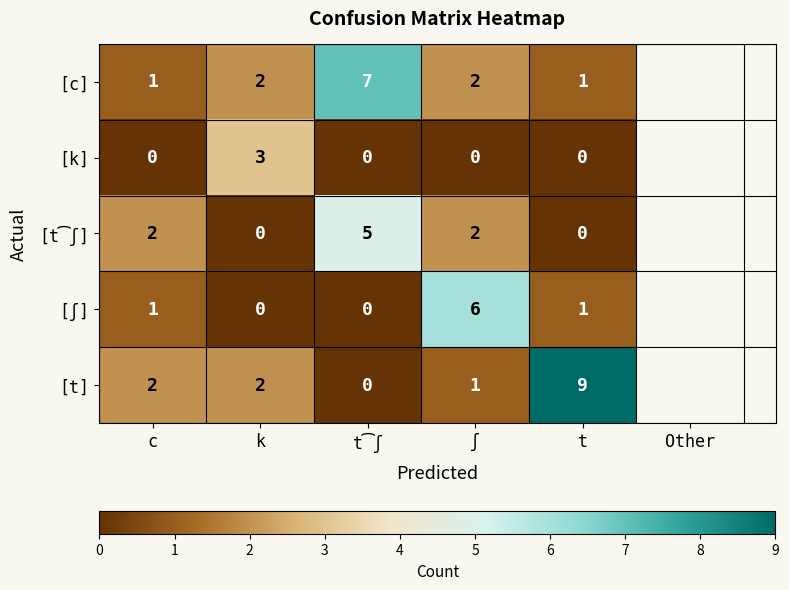

Rank the series by their maximum value, from highest to lowest.

[t], [c], [ʃ], [t͡ʃ], [k]